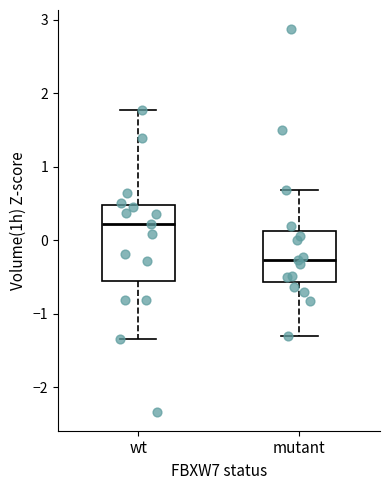

Reading left to right, transcribe this box plot: for each box, give where its median line is, the range the box spans, and where its two whiskers end, as read against the y-axis. The values are not printed on the chart, so give them approximately, as read against the axis.

wt: median 0.2, box -0.6 to 0.5, whiskers -1.3 to 1.8
mutant: median -0.3, box -0.6 to 0.1, whiskers -1.3 to 0.7